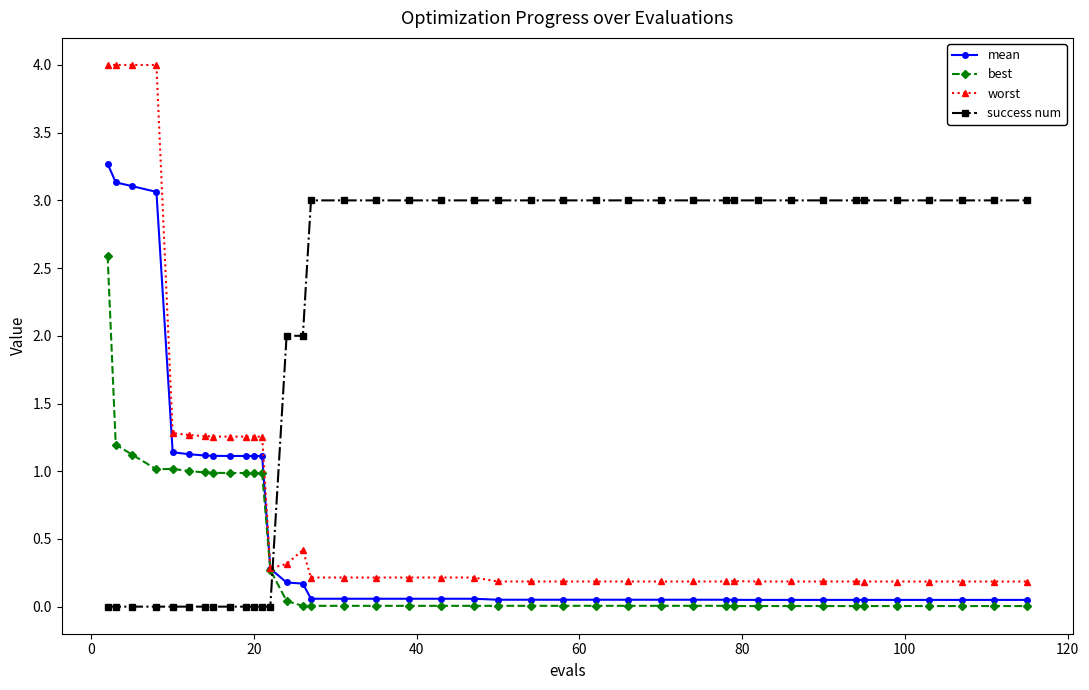

What are all the series names shown in the legend?

mean, best, worst, success num